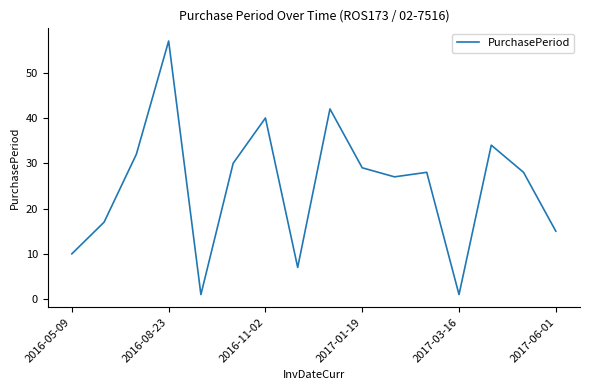

What is the greatest value displayed?

57